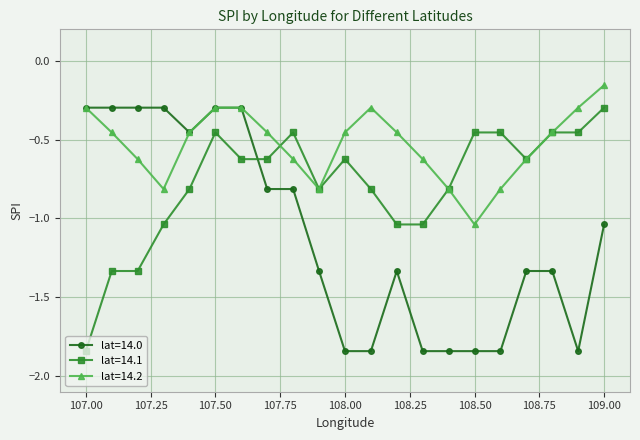

How many intersections are there between lat=14.0 and lat=14.1?

1